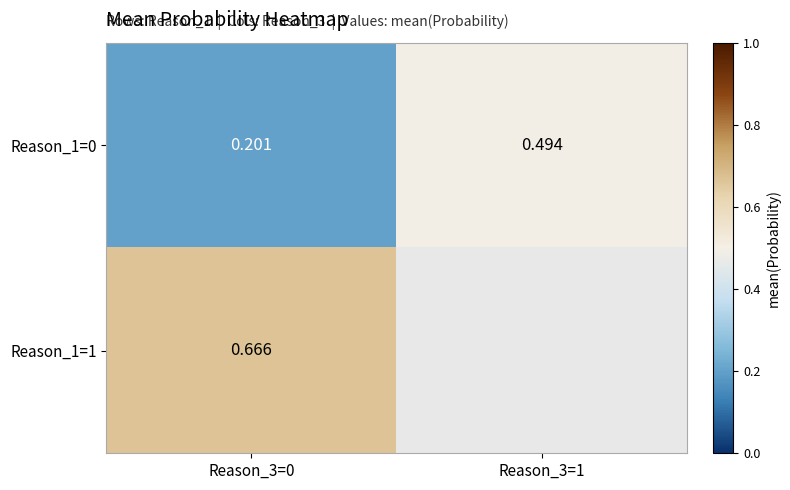

Is the value of Reason_1=0 at Reason_3=0 greater than the value of Reason_1=1 at Reason_3=0?

No